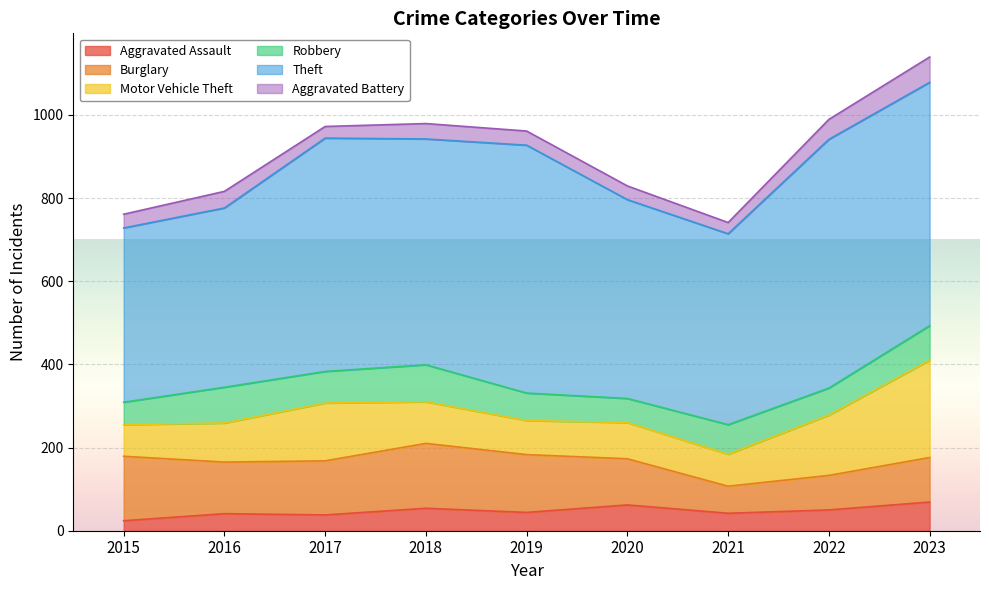

What is the value of the Robbery point at the 2nd from the left?

86